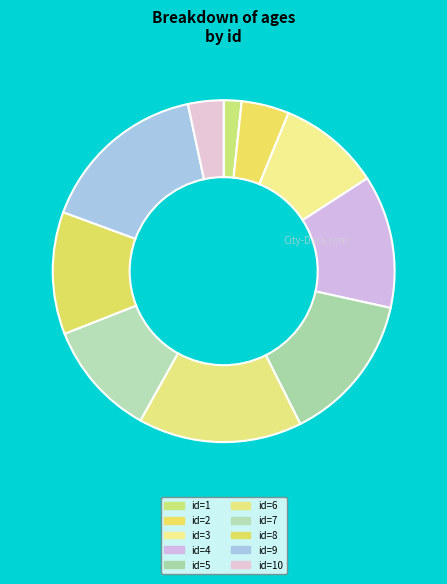

How many slices are in this pie chart?

10